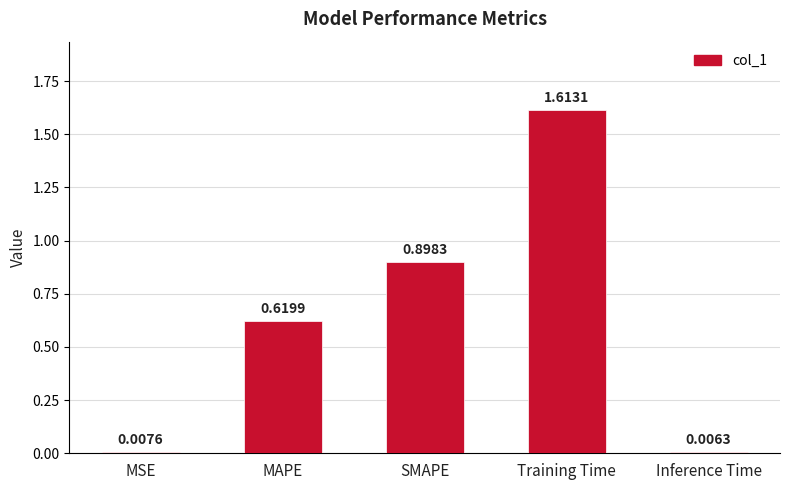

Which label corresponds to the largest value in the chart?

Training Time